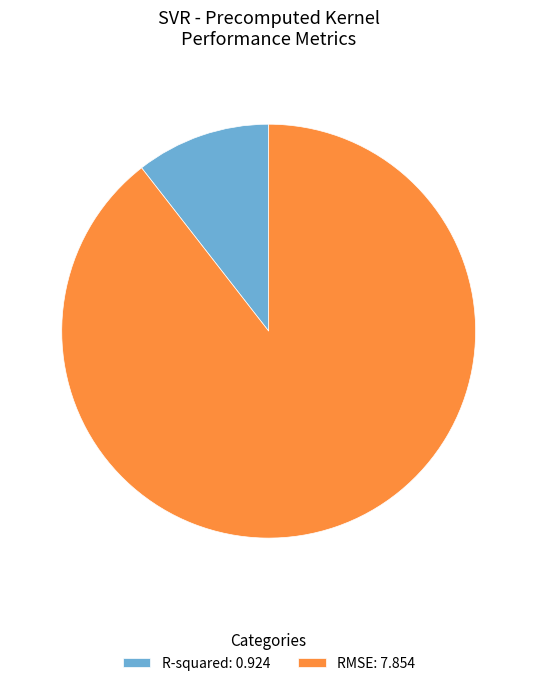

Approximately how many times larger is the value at R-squared compared to RMSE?

0.1